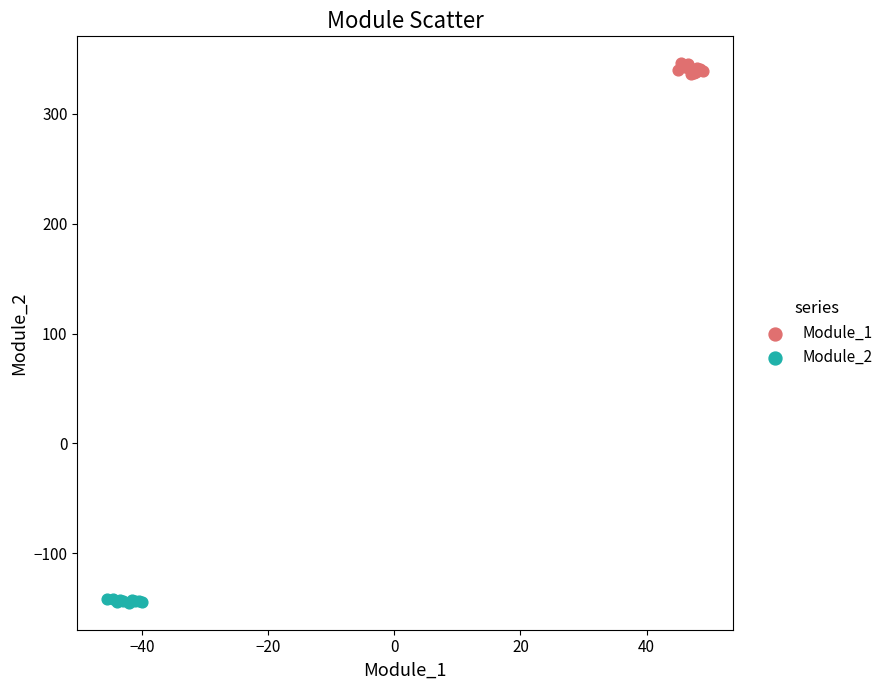

Which series reaches the maximum Y coordinate?

Module_1